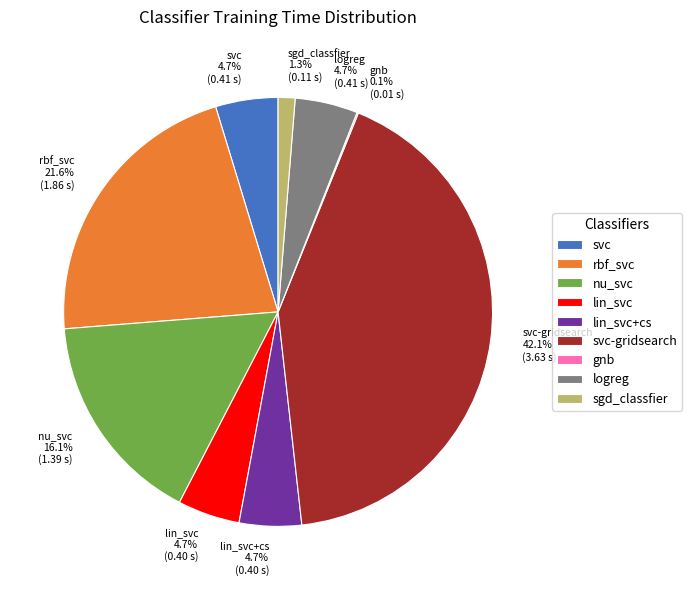

Combined, do sgd_classfier and nu_svc account for over 50%?

No